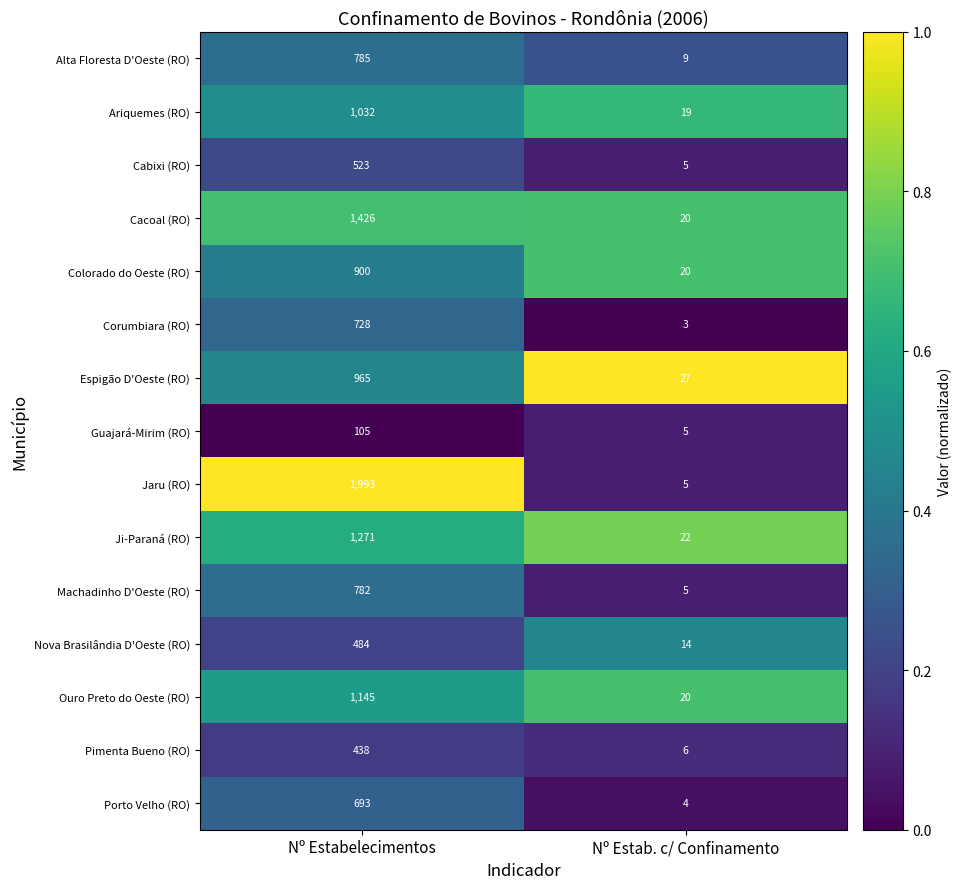

What is the average value of the Cabixi (RO) series?

264